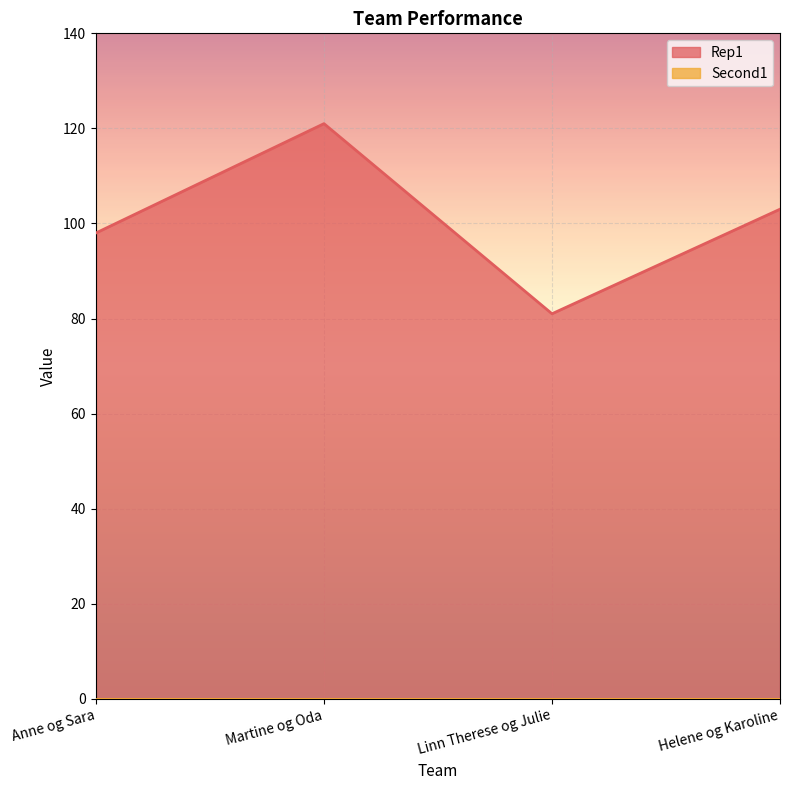

Between Anne og Sara and Linn Therese og Julie, which is larger?

Anne og Sara